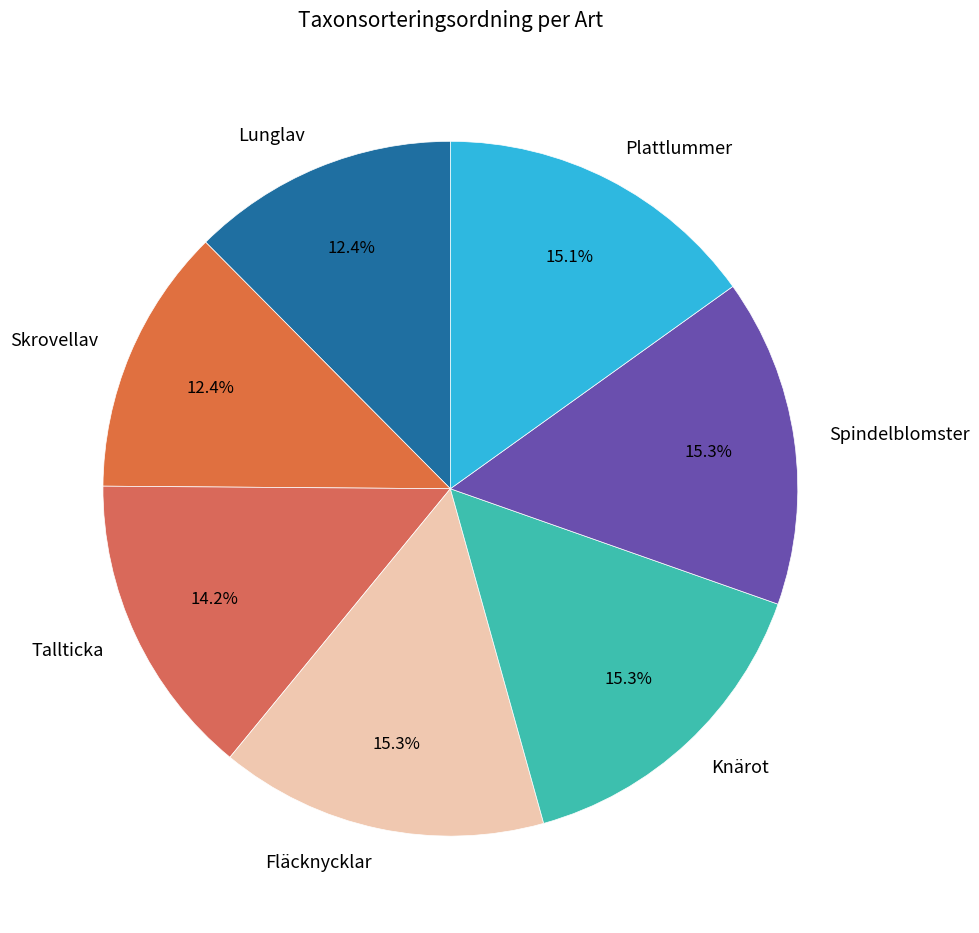

How much of the chart is everything except Lunglav?

87.6%